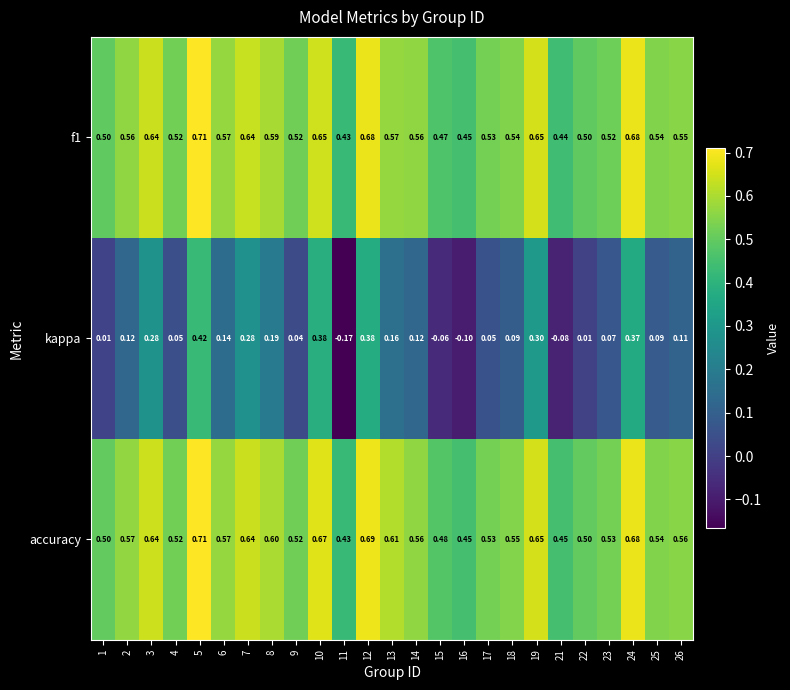

Which series changed the most between 14 and 16?

kappa